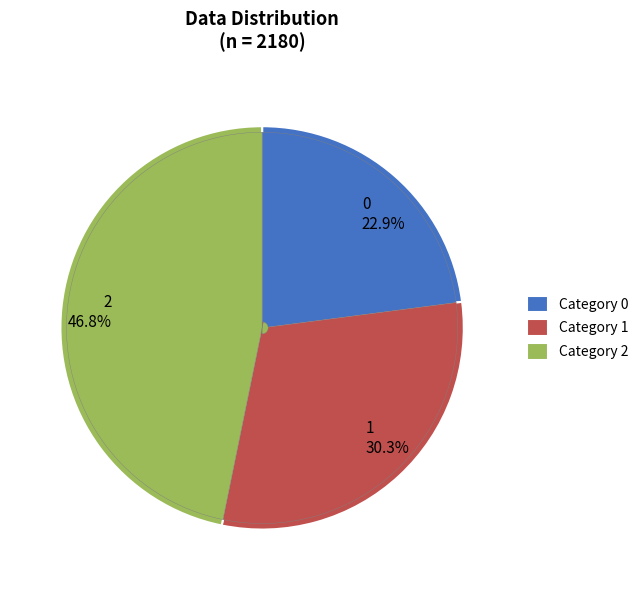

To the nearest percent, what percentage of the pie is 0?

23%